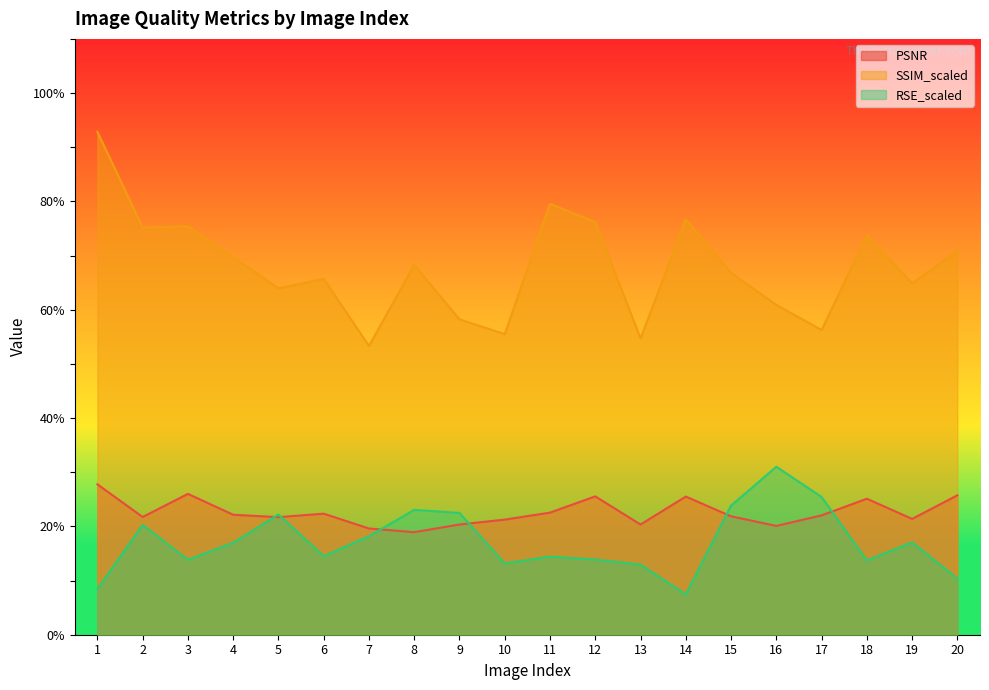

Does the chart display data point markers on the line(s)?

No